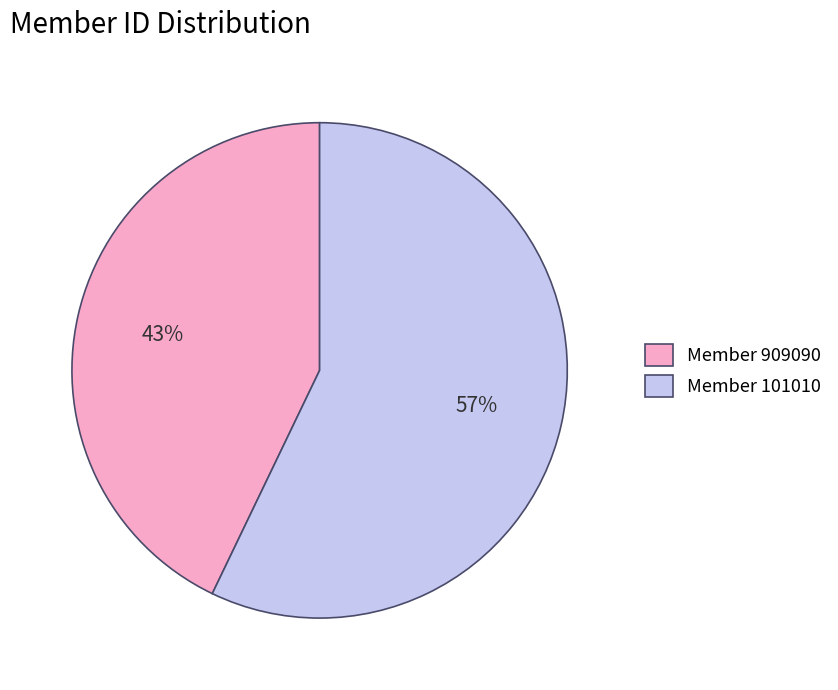

What is the ratio of the value at Member 101010 to the value at Member 909090?

1.3